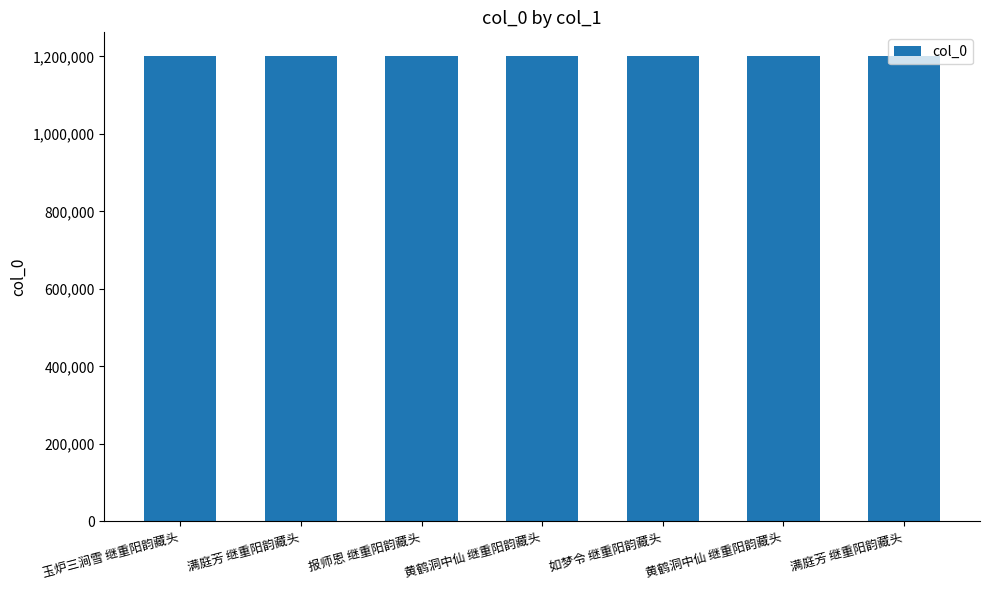

Approximately how many times larger is the value at 黄鹤洞中仙 继重阳韵藏头 compared to 满庭芳 继重阳韵藏头?

1.0